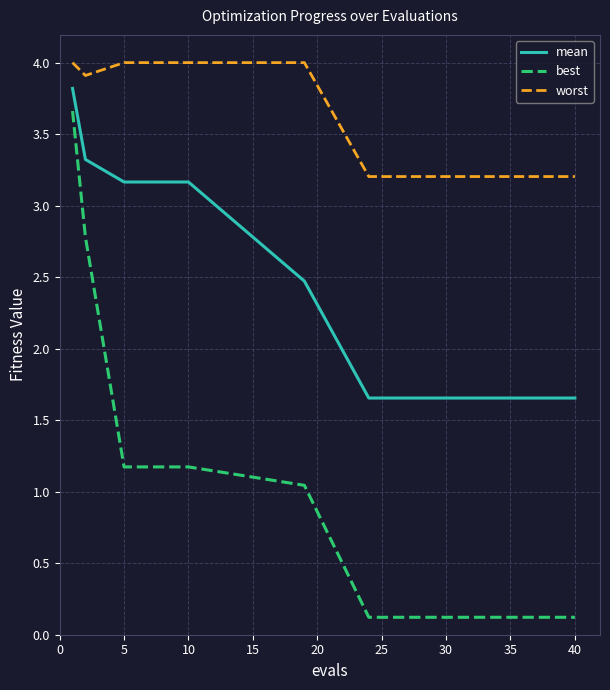

List the series in order of their overall mean, lowest first.

best, mean, worst